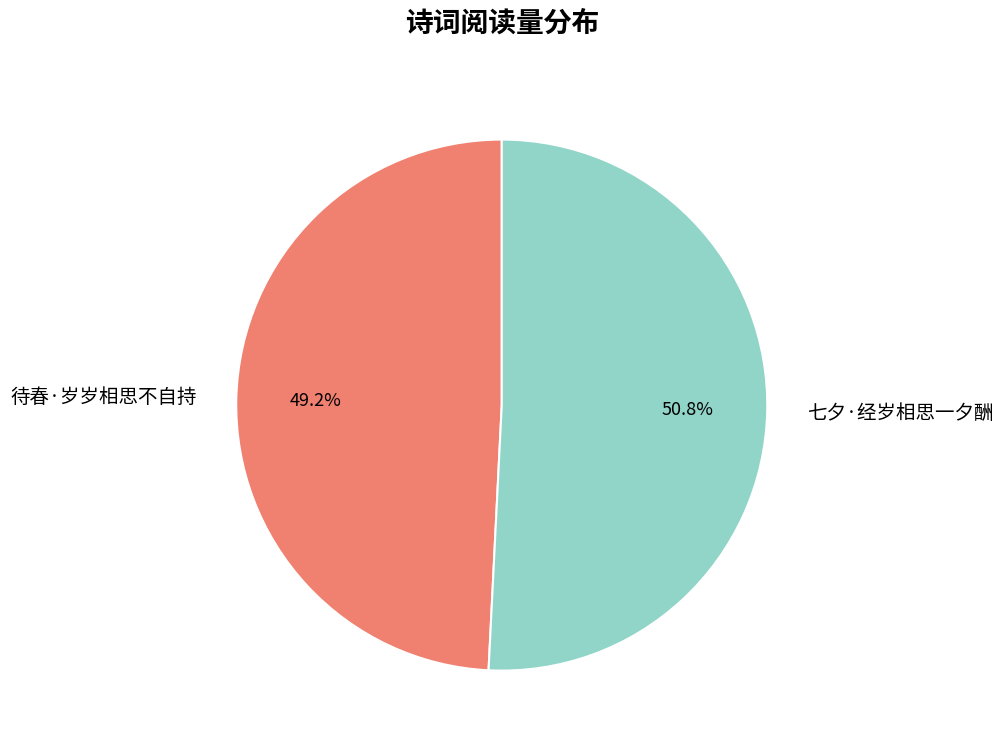

To the nearest percent, what percentage of the pie is 待春·岁岁相思不自持?

49%